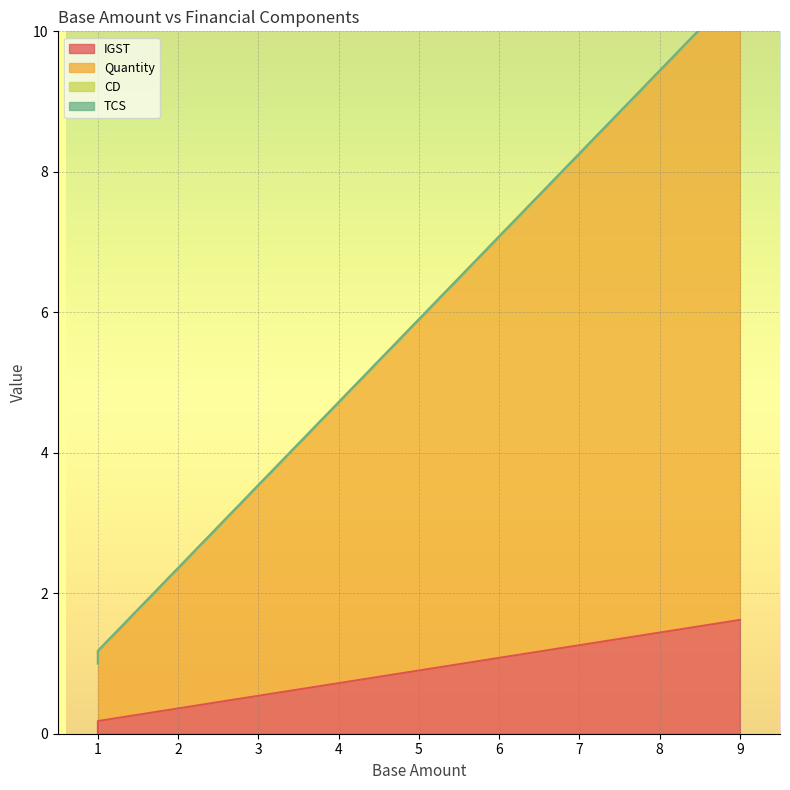

List the series in order of their peak value, highest first.

Quantity, IGST, CD, TCS